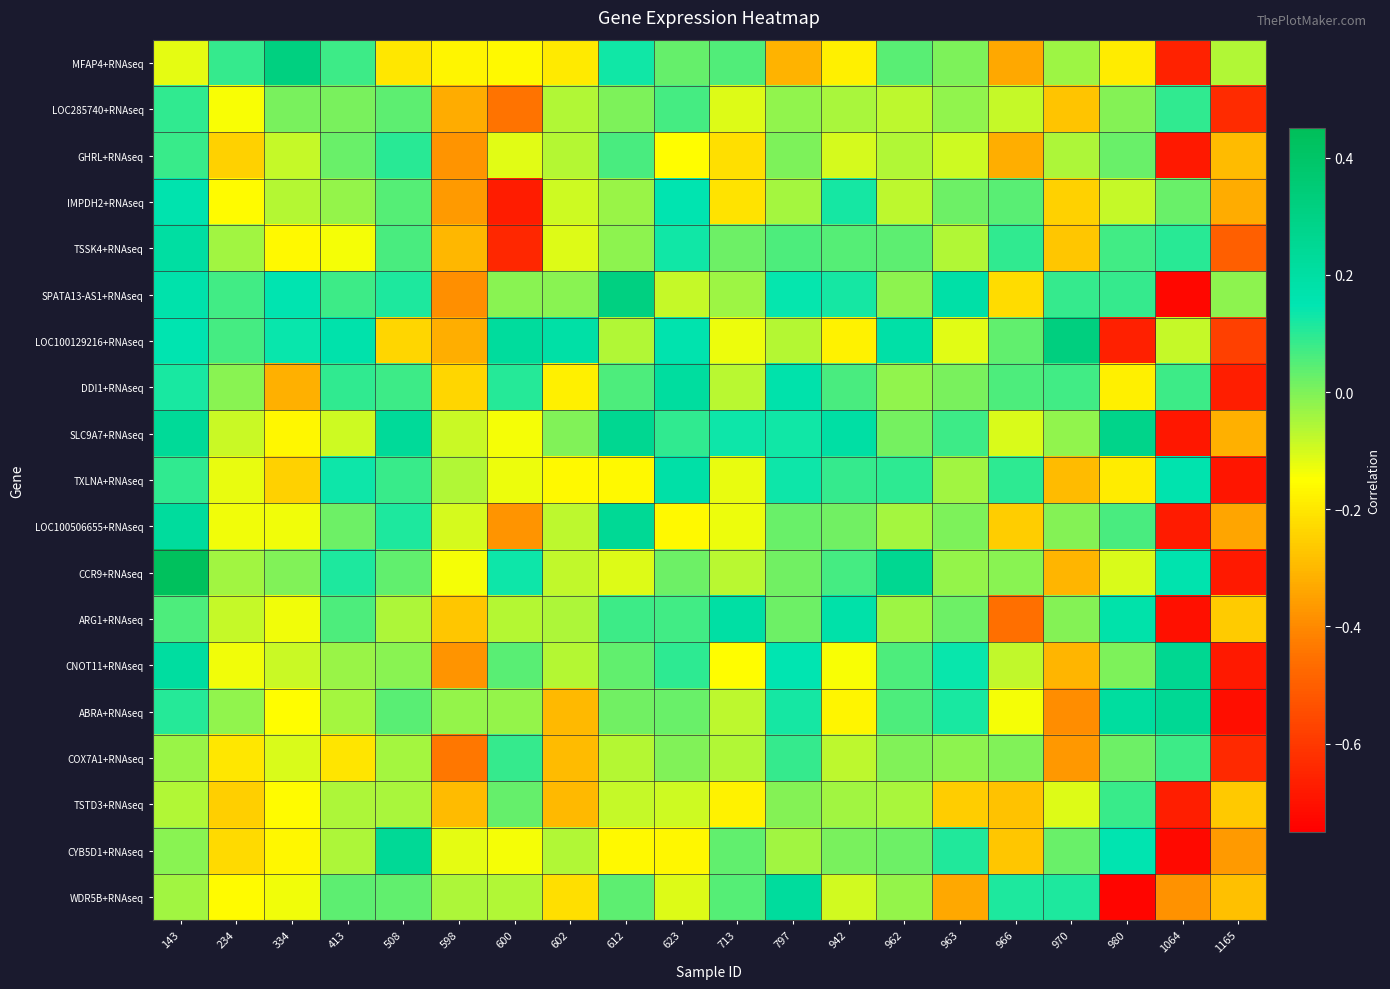

How many data points does each series have?

20